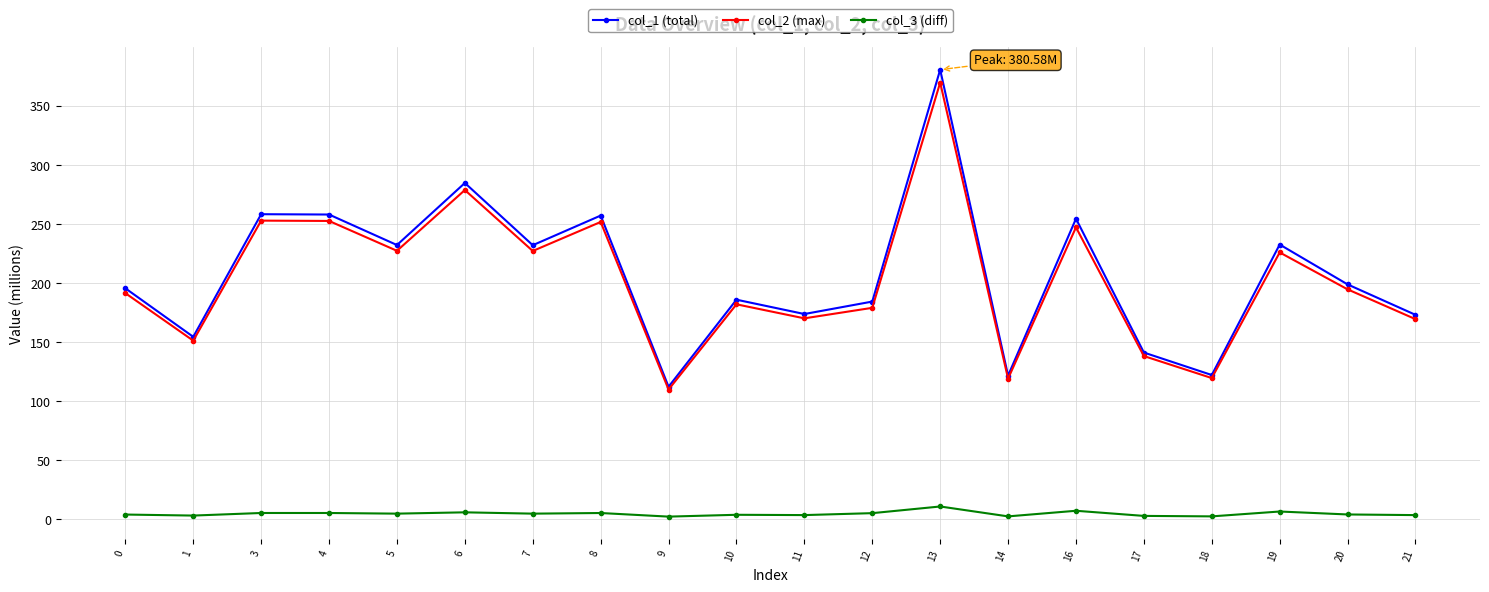

Which series has the widest spread of values?

col_1 (total)